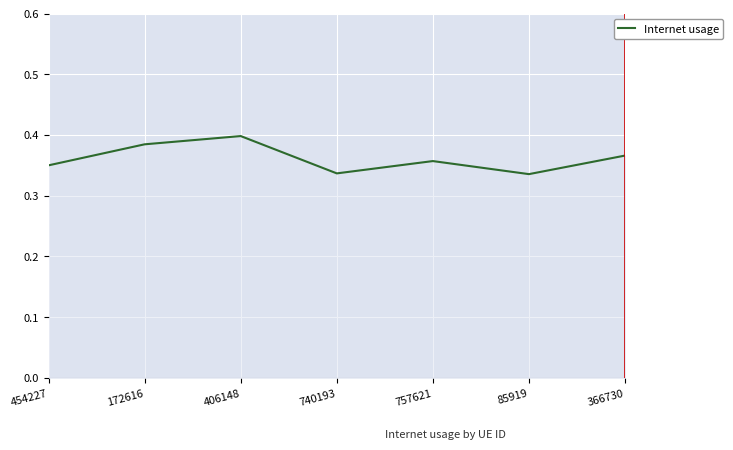

What is the sum of the values at 85919 and 757621?

0.7